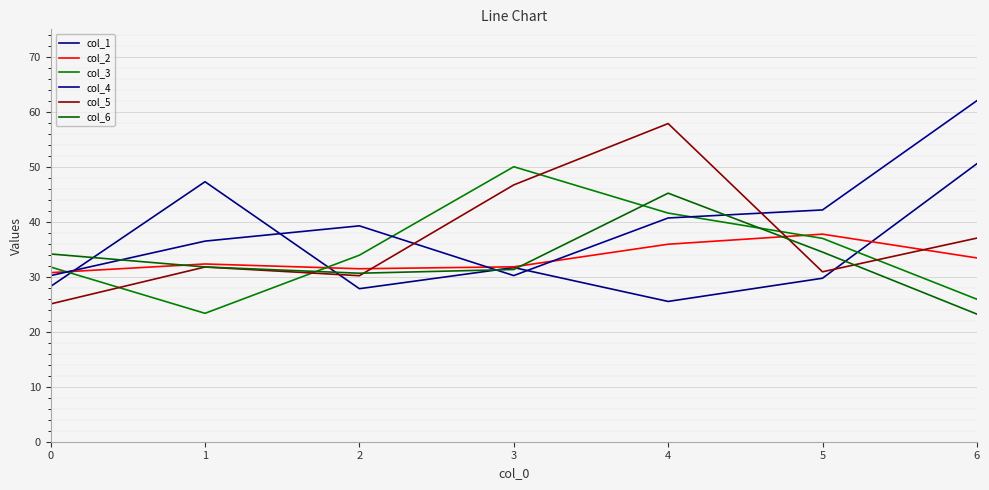

How many values in the col_4 series exceed 39?

4